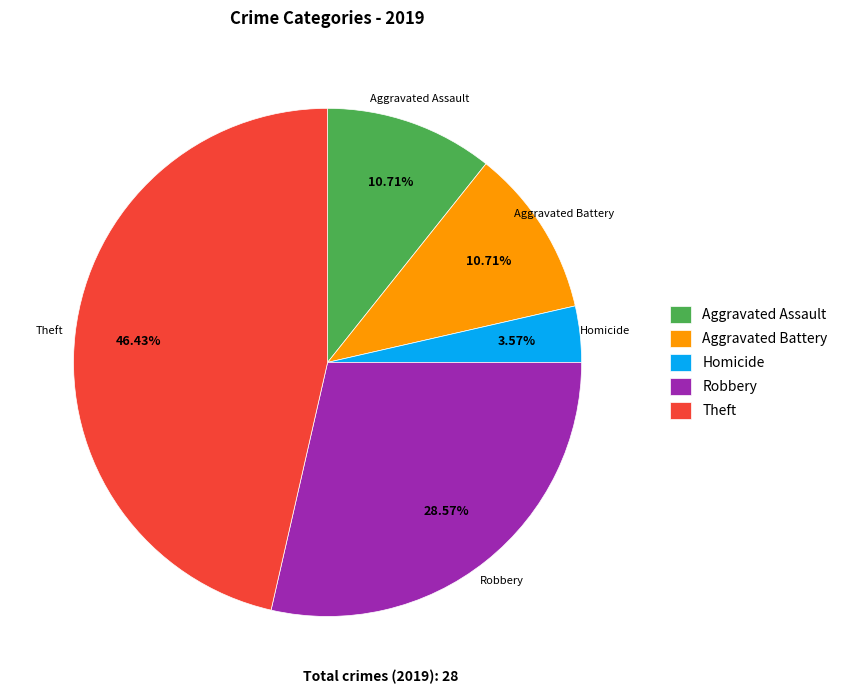

To the nearest percent, what percentage of the pie is Robbery?

29%